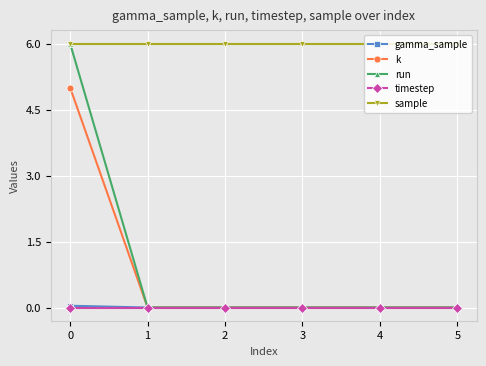

The gamma_sample series shows 0.0 at 5. True or false?

True